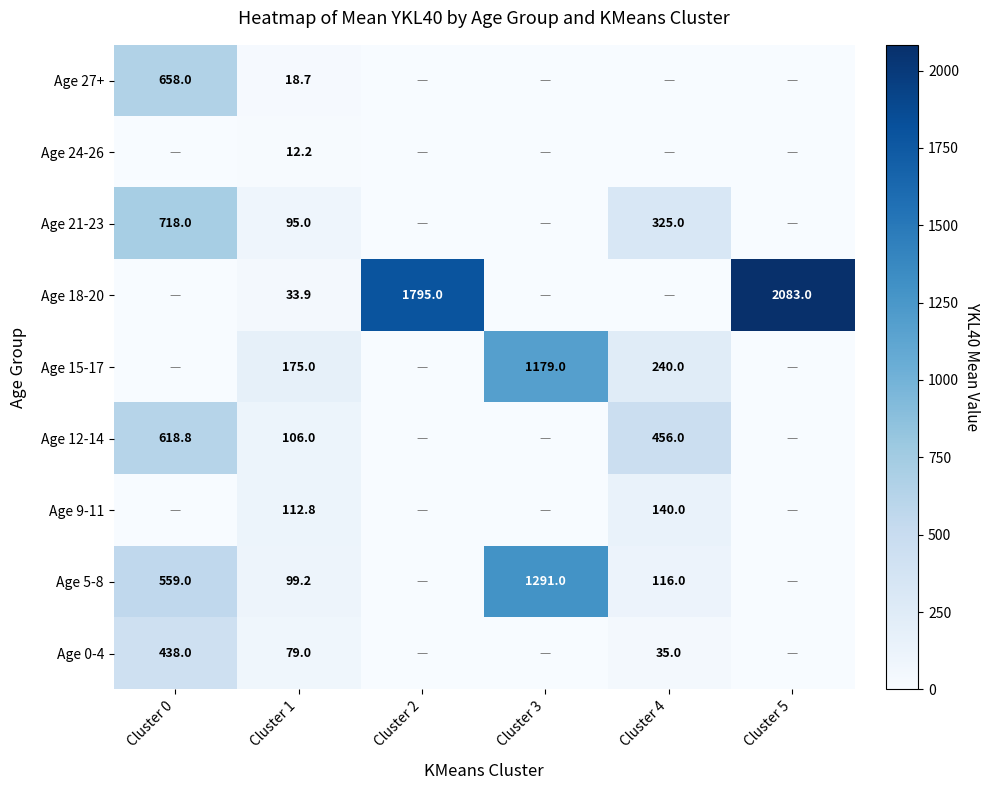

The value of Age 27+ at Cluster 1 is 31.8. True or false?

False